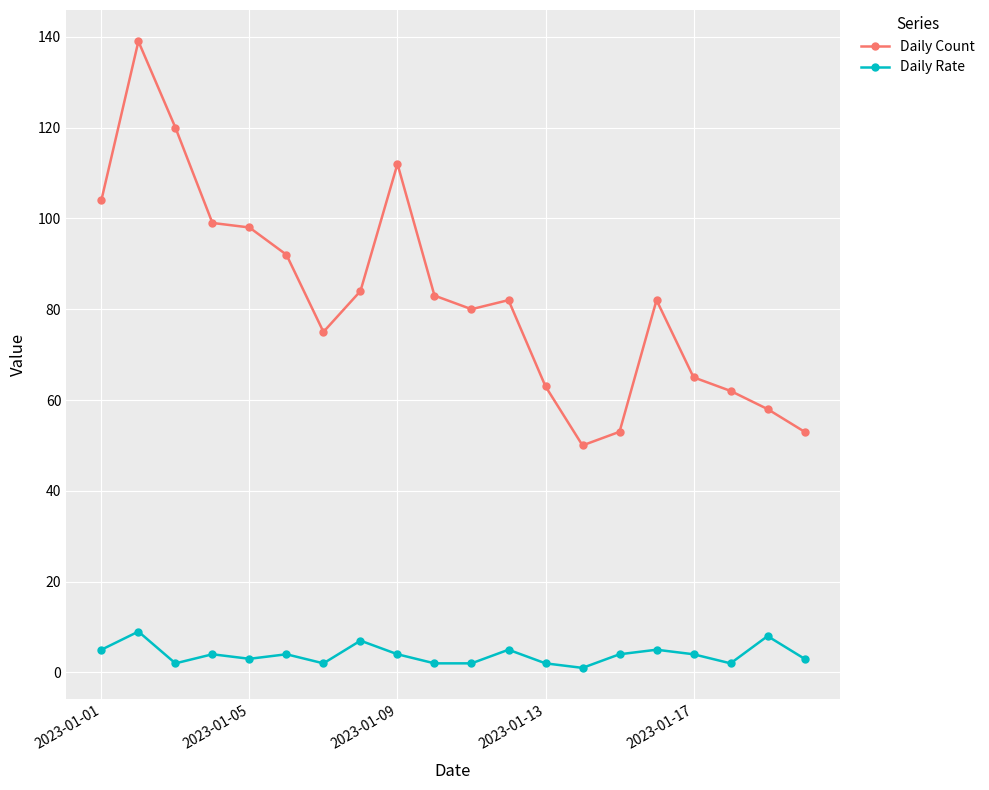

What is the lowest value of the Daily Count series?

50